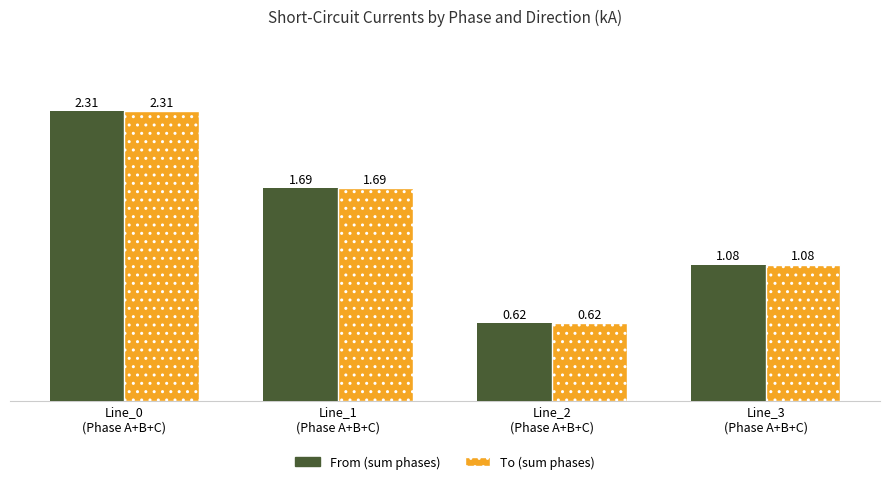

What is the sum of all To (sum phases) values?

5.7